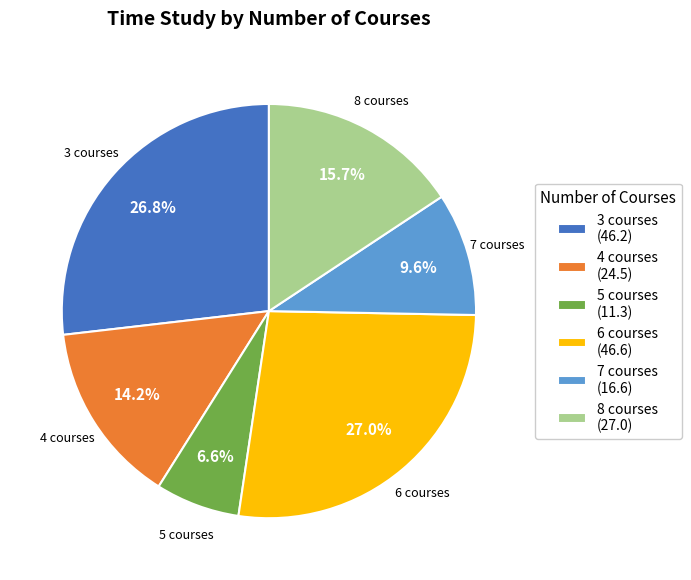

What percentage is the 4 slice, to the nearest percent?

14%